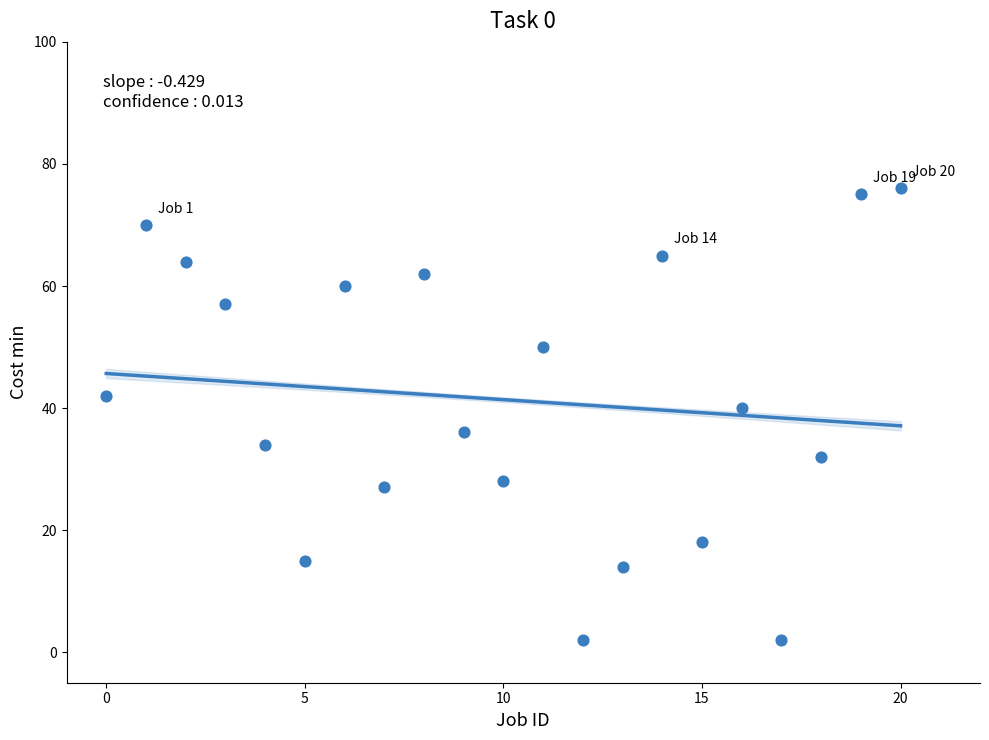

What is the range of Y values (max minus min)?

74